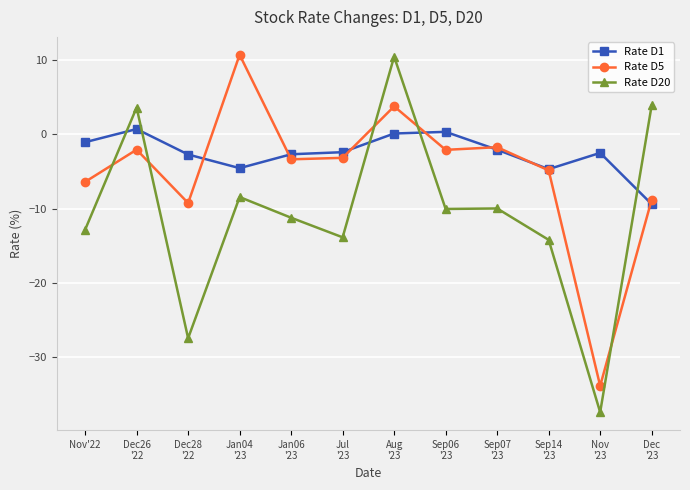

What is the difference between the second highest and second lowest values in the Rate D5 series?

13.0